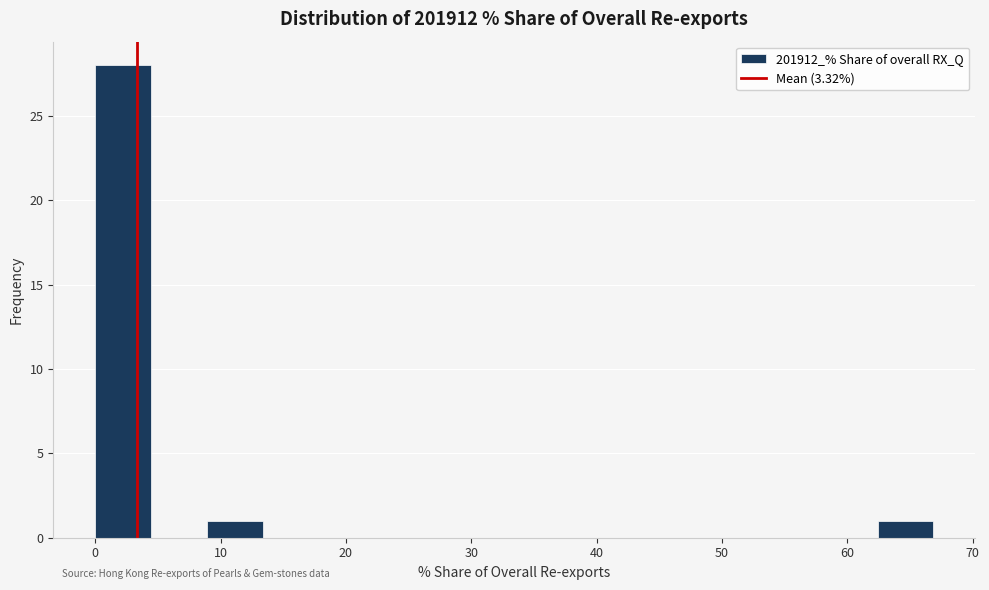

Reading left to right, list every bar in this chart as the range it spans on the x-axis followed by its height. Neither the bar edges nor the heights are printed on the chart, so give them approximately, as read against the axes.

0 to 4: 28
4 to 9: 0
9 to 13: 1
13 to 18: 0
18 to 22: 0
22 to 27: 0
27 to 31: 0
31 to 36: 0
36 to 40: 0
40 to 45: 0
45 to 49: 0
49 to 53: 0
53 to 58: 0
58 to 62: 0
62 to 67: 1